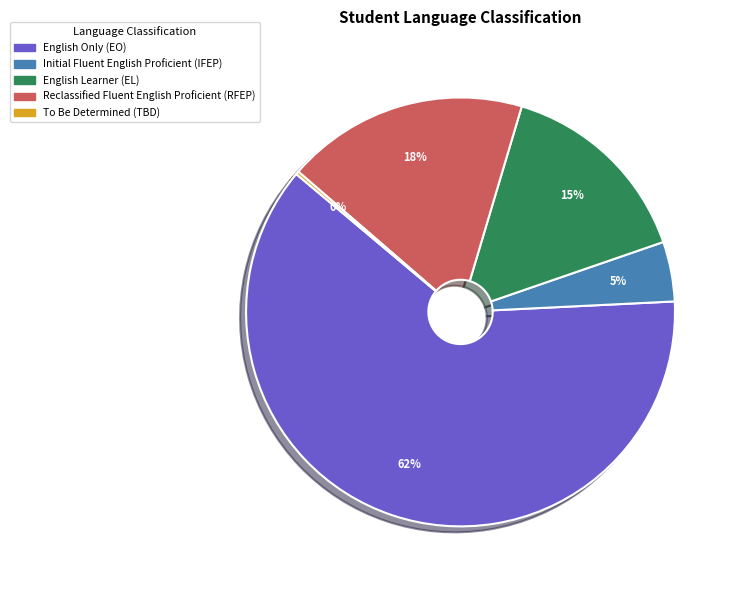

Is there a majority slice in this chart?

Yes